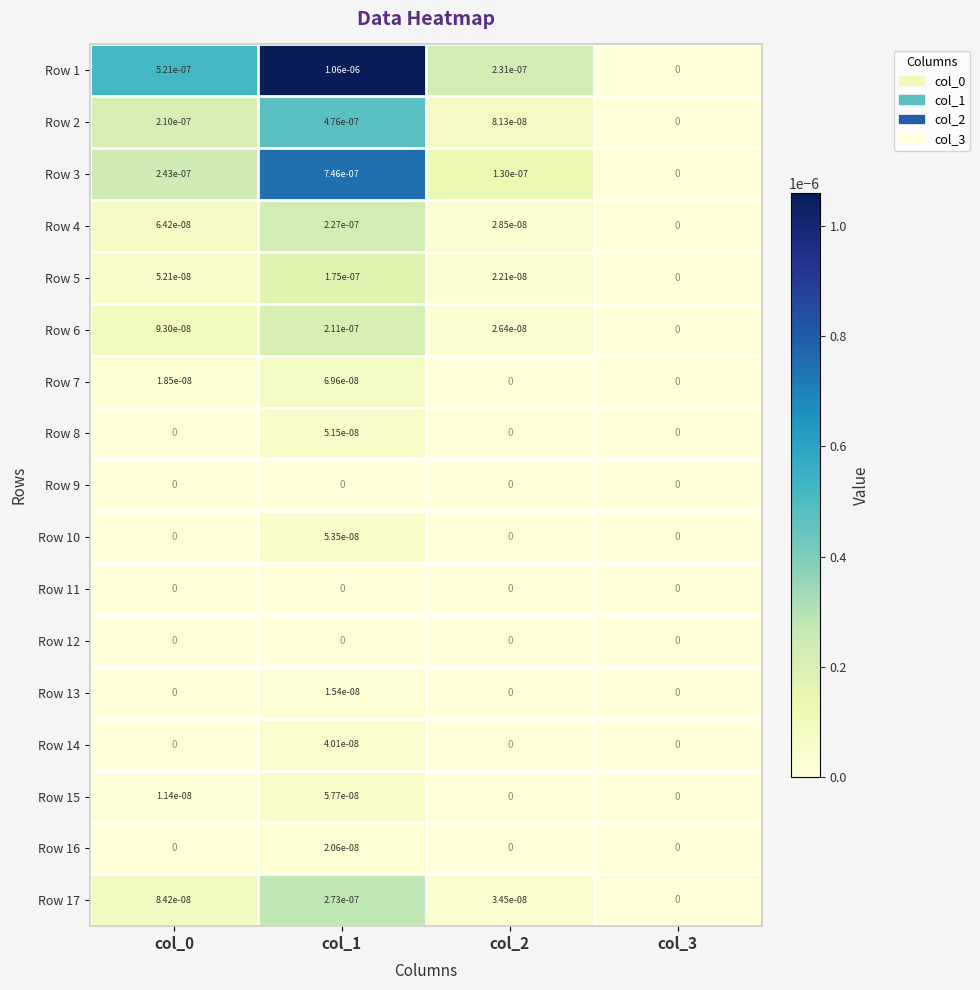

Is it true that Row 10 equals 0.0 at col_3?

True